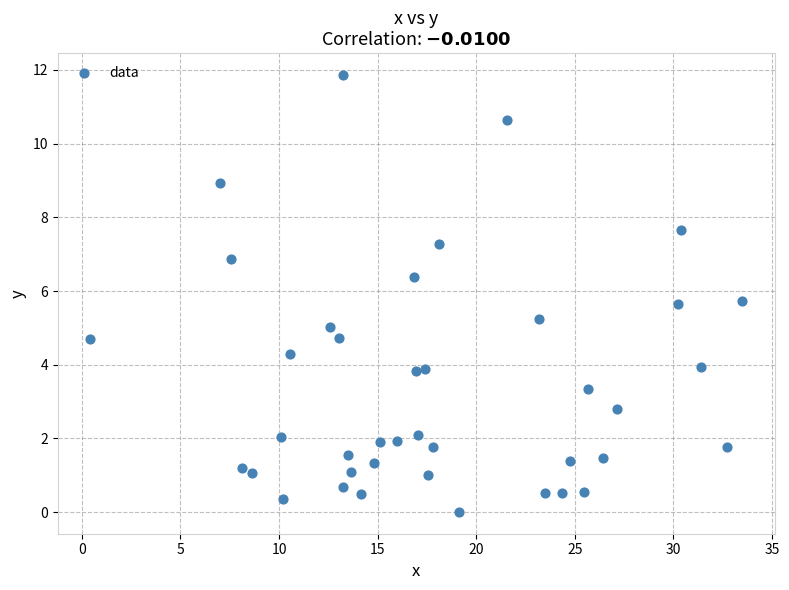

What is the range of X values (max minus min)?

33.1